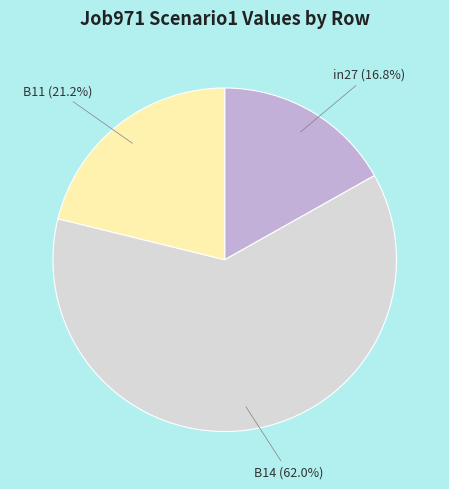

To the nearest percent, what is the difference between the largest and smallest slice percentages?

45%